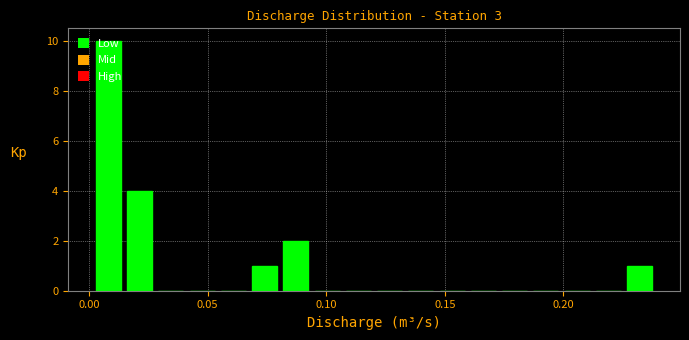

Around what value on the x-axis is the tallest bar? Give the approximate position of its centre, as read against the axis.

0.010